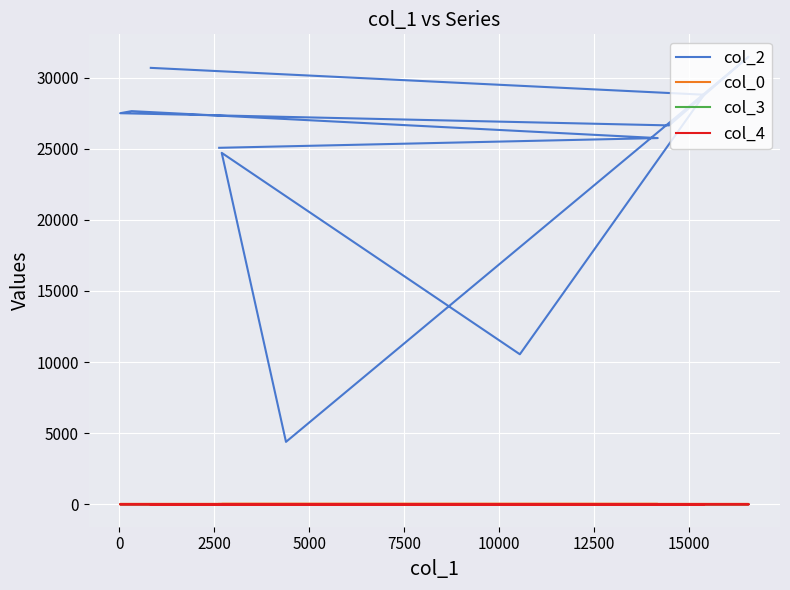

Which series has the largest total across all categories?

col_2